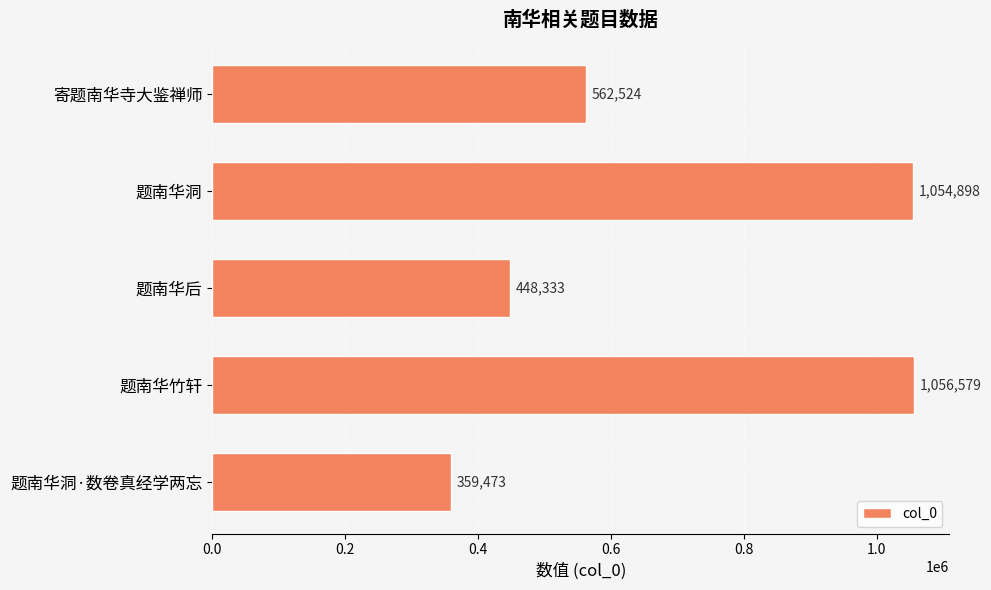

Approximately how many times larger is the value at 题南华洞·数卷真经学两忘 compared to 题南华后?

0.8